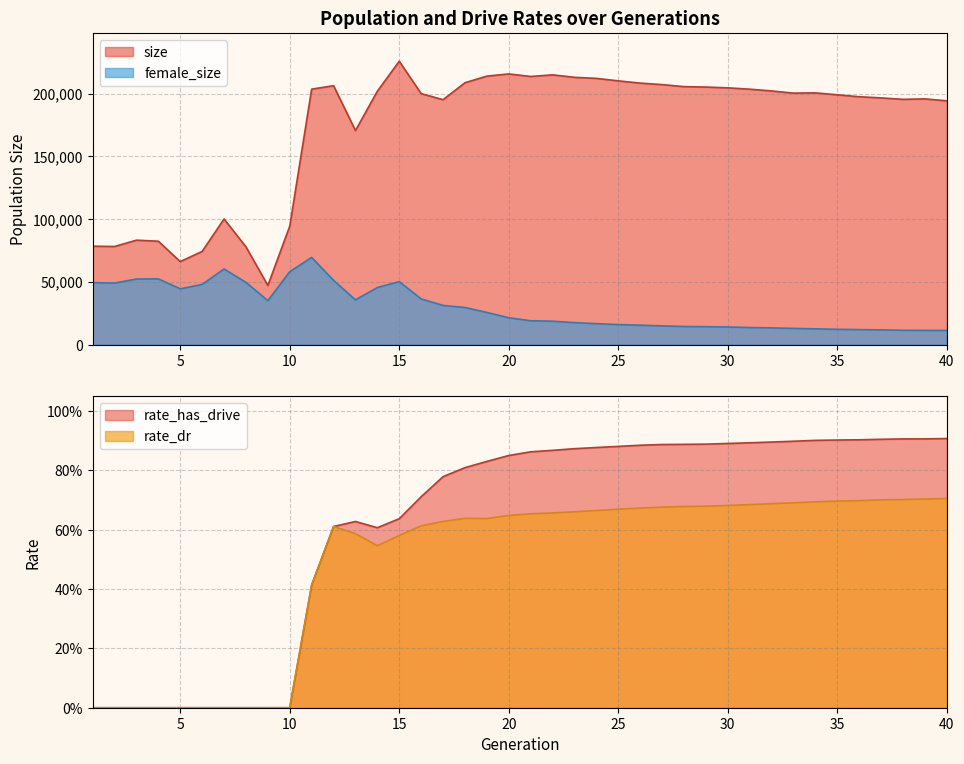

How many values in the rate_dr series exceed 0?

30